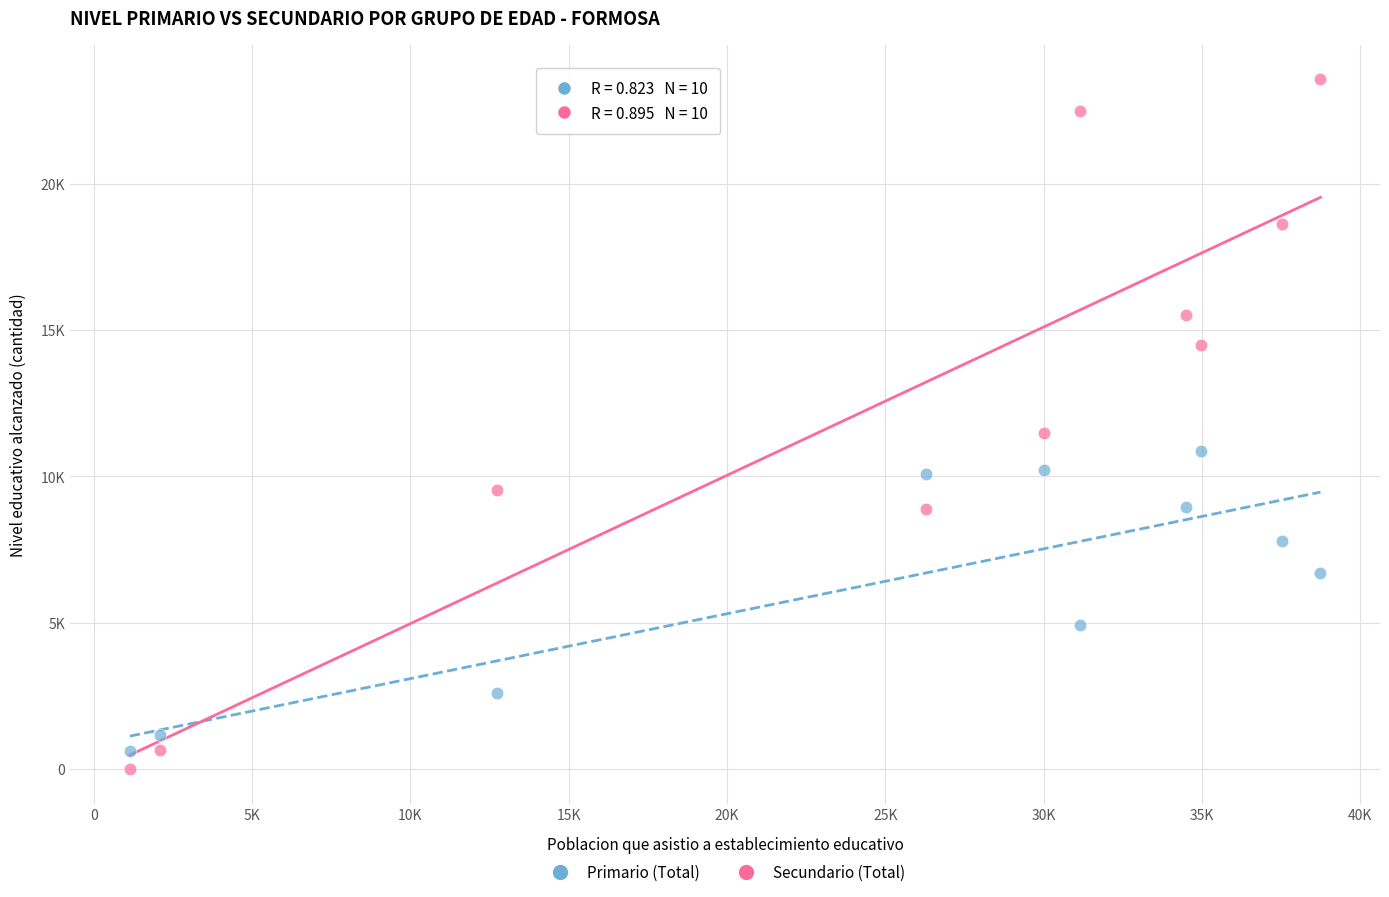

Which series reaches the minimum Y coordinate?

Secundario (Total)